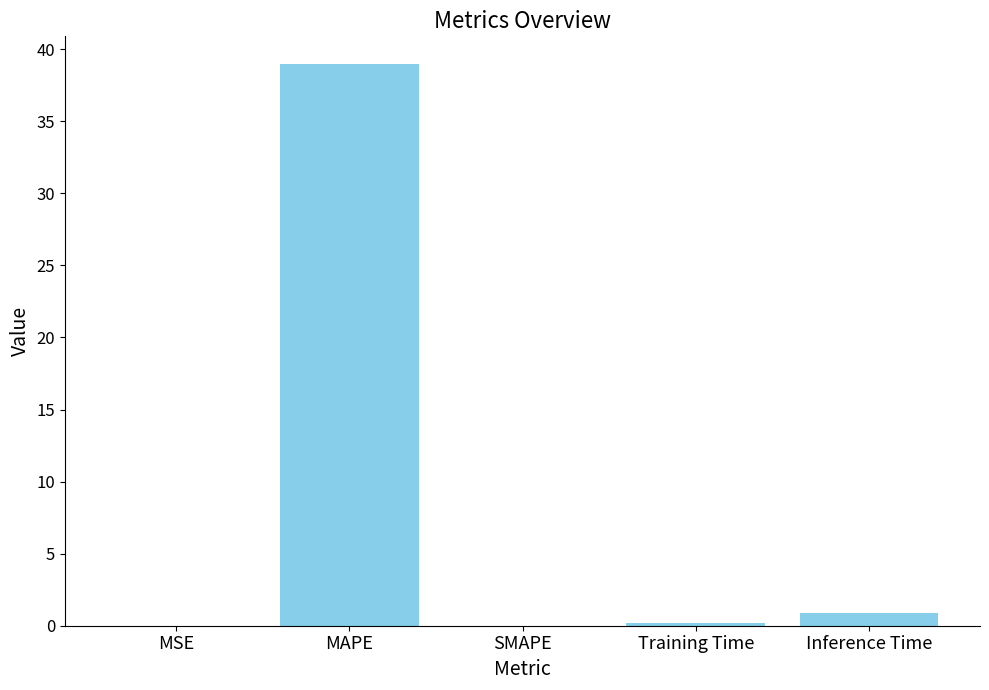

At which category does the chart reach its peak across all series?

MAPE